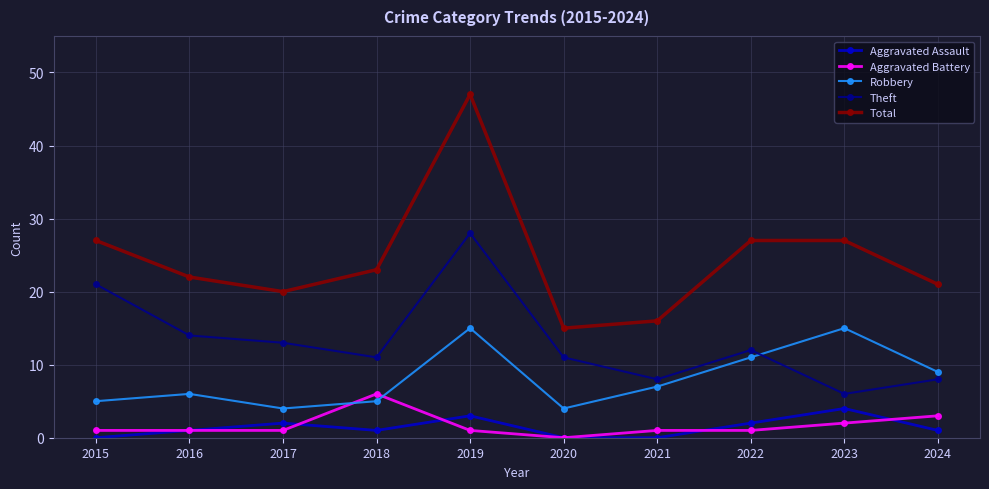

True or false: Aggravated Battery and Total intersect in this chart.

False